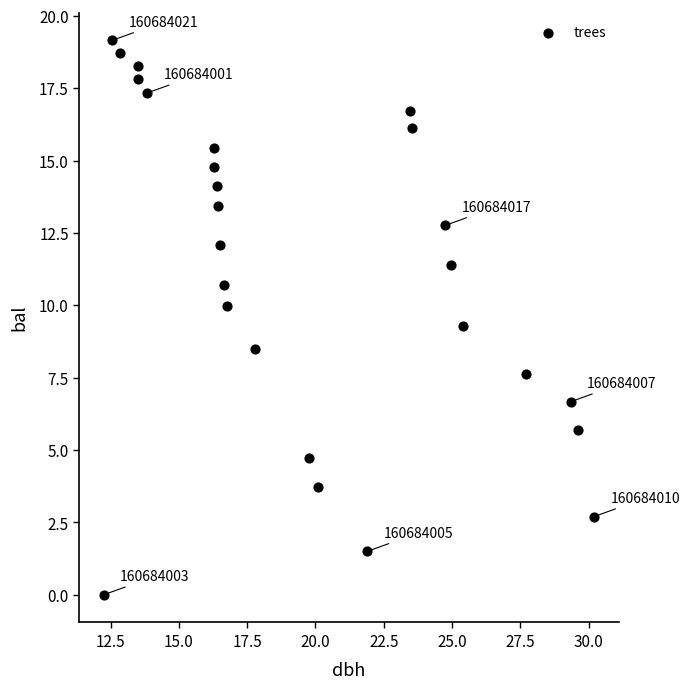

What Y value in the scatter plot is closest to 9?

9.3